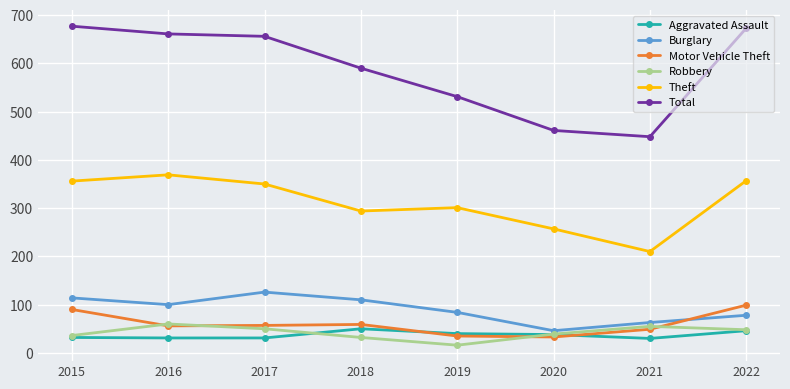

What is the difference between the highest and lowest values at 2022?

627